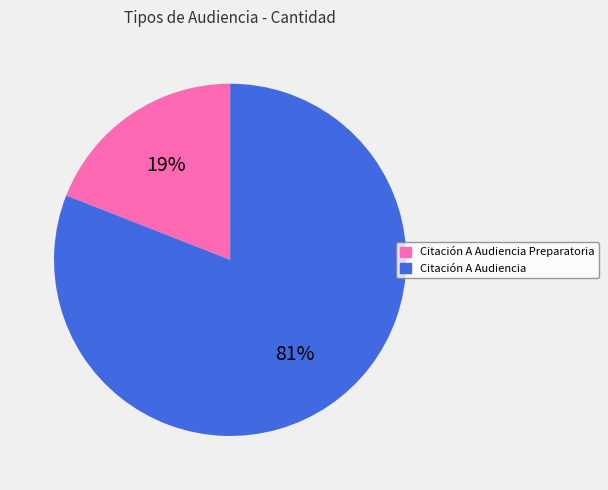

To the nearest percent, what is the average slice percentage?

50%